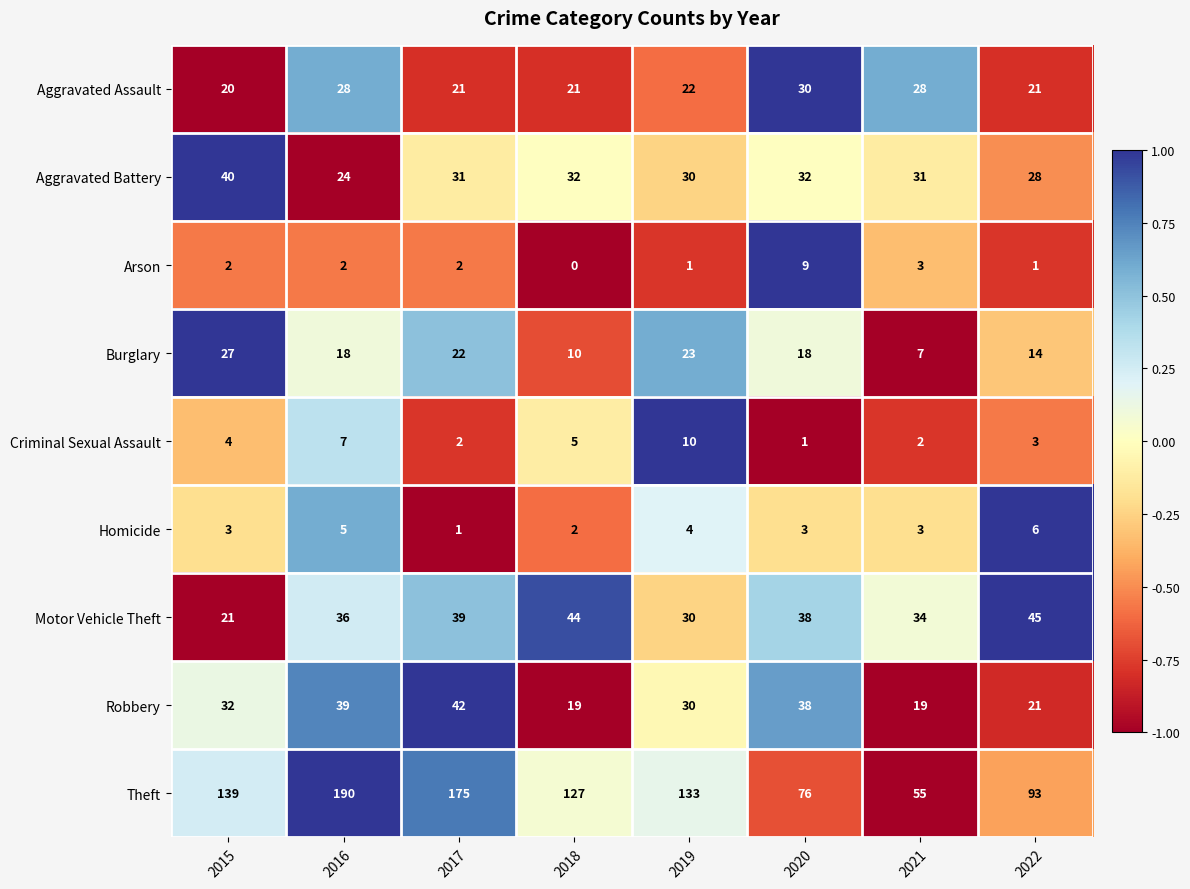

At which category is the sum across all series the highest?

2016